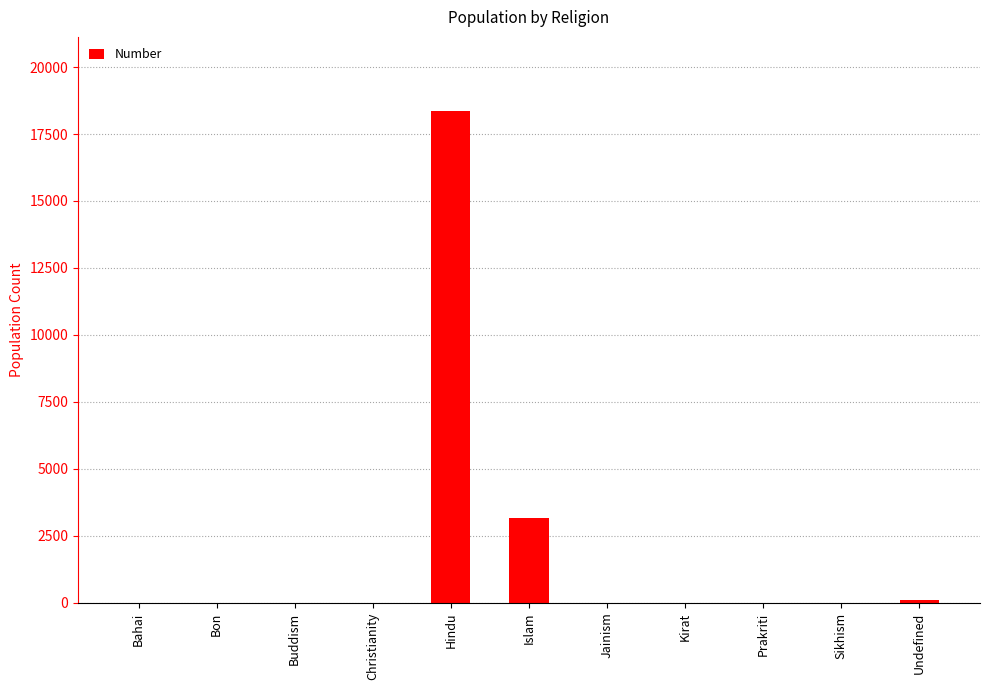

How many categories are shown in the chart?

11